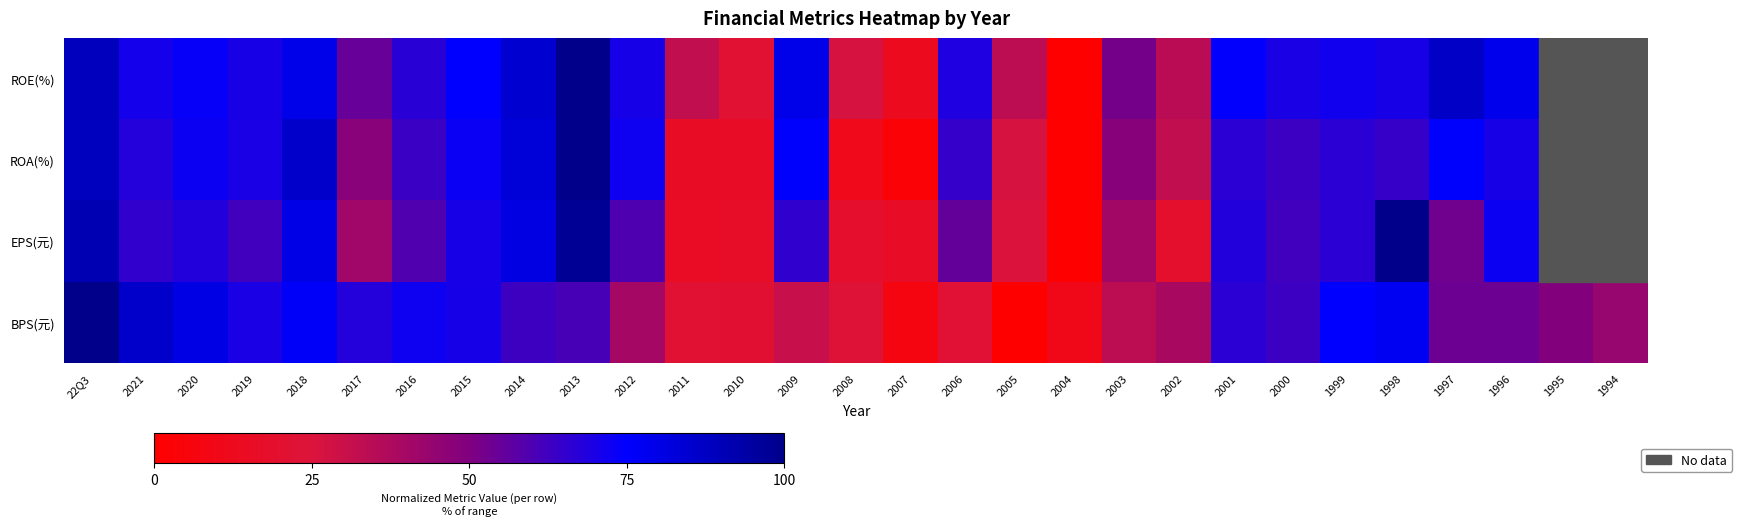

How many data points in BPS(元) are above 53?

16